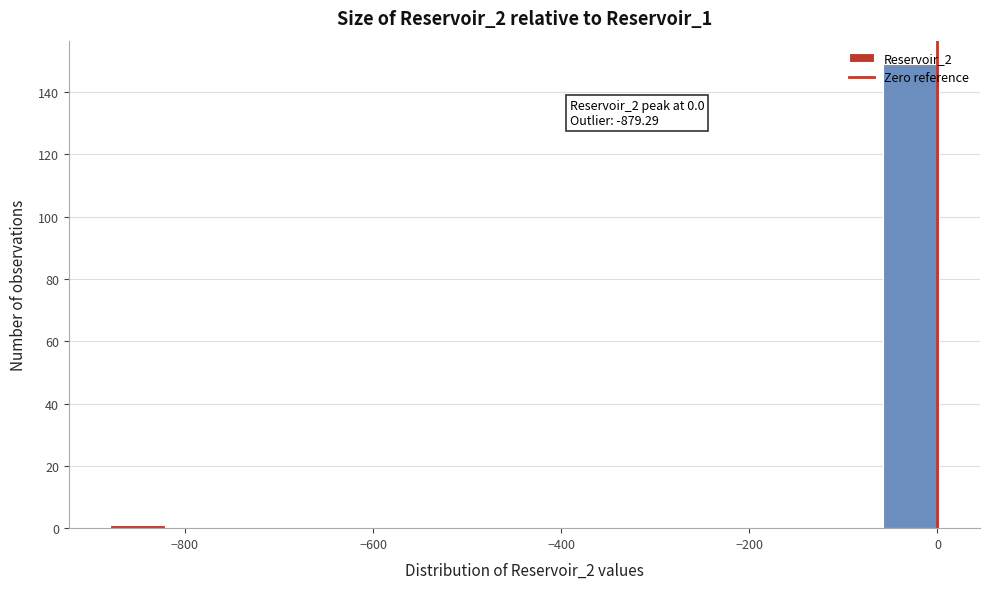

Read against the x-axis, roughly where is the centre of the tallest bar?

-20